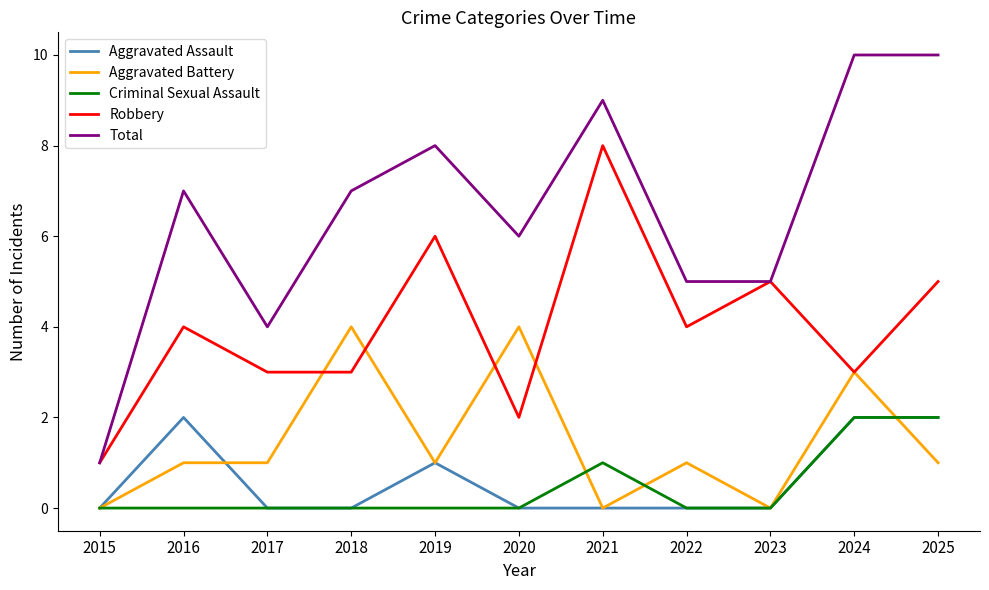

Reading right to left, extract all data points from this chart.

Aggravated Assault: 2025=2	2024=2	2023=0	2022=0	2021=0	2020=0	2019=1	2018=0	2017=0	2016=2	2015=0
Aggravated Battery: 2025=1	2024=3	2023=0	2022=1	2021=0	2020=4	2019=1	2018=4	2017=1	2016=1	2015=0
Criminal Sexual Assault: 2025=2	2024=2	2023=0	2022=0	2021=1	2020=0	2019=0	2018=0	2017=0	2016=0	2015=0
Robbery: 2025=5	2024=3	2023=5	2022=4	2021=8	2020=2	2019=6	2018=3	2017=3	2016=4	2015=1
Total: 2025=10	2024=10	2023=5	2022=5	2021=9	2020=6	2019=8	2018=7	2017=4	2016=7	2015=1